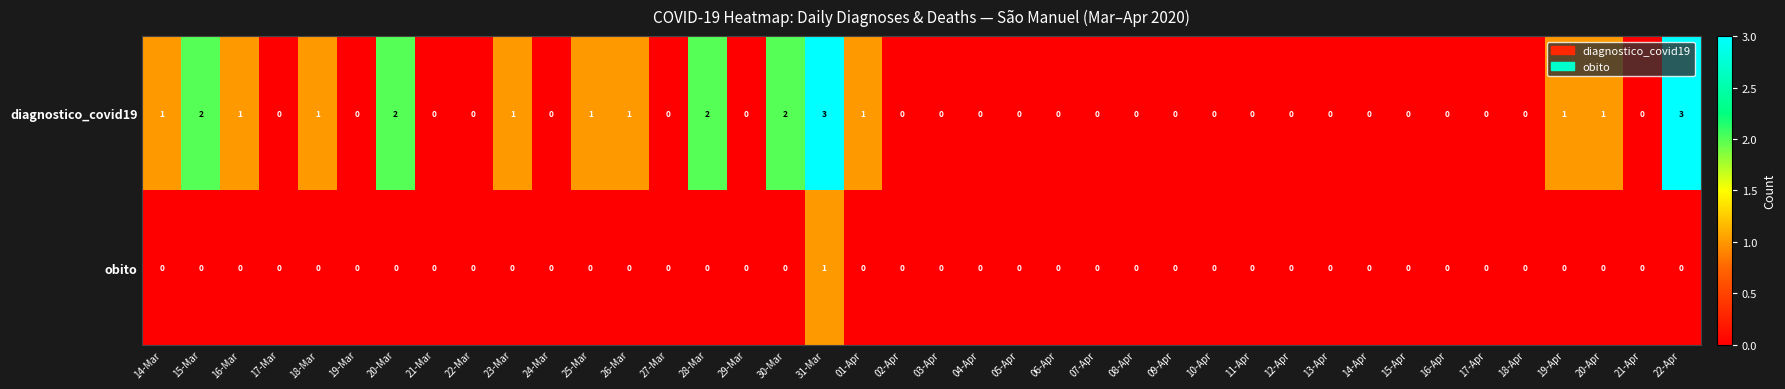

Which series has the largest total across all categories?

diagnostico_covid19